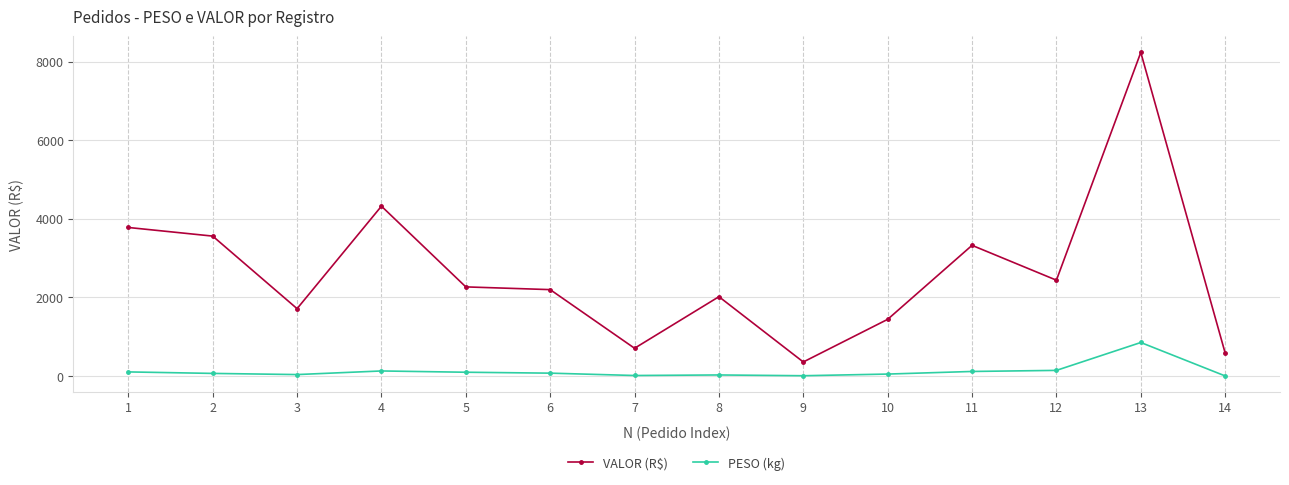

What is the greatest value displayed?

8236.3